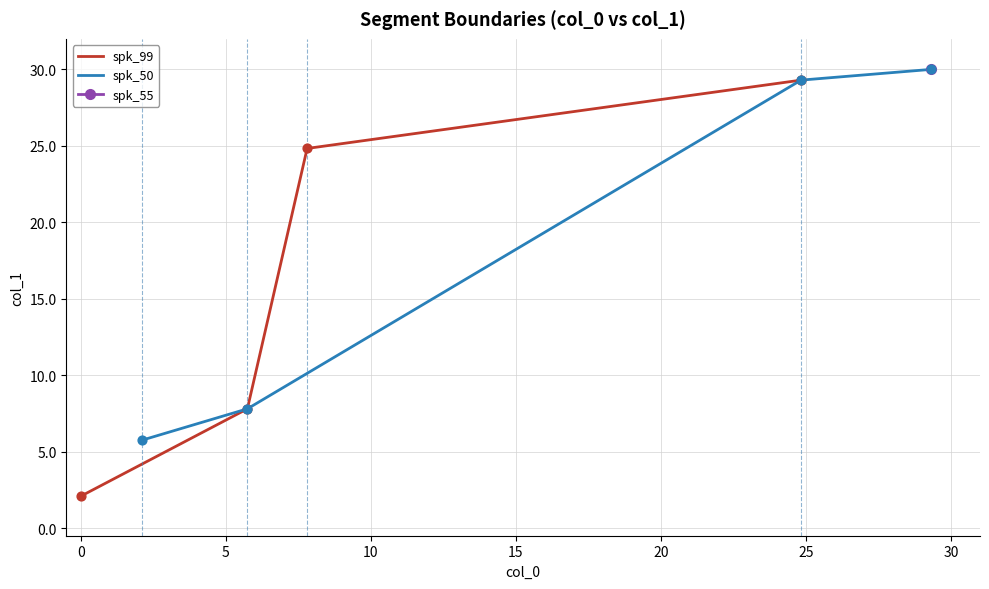

Which series contains the highest Y value?

spk_50